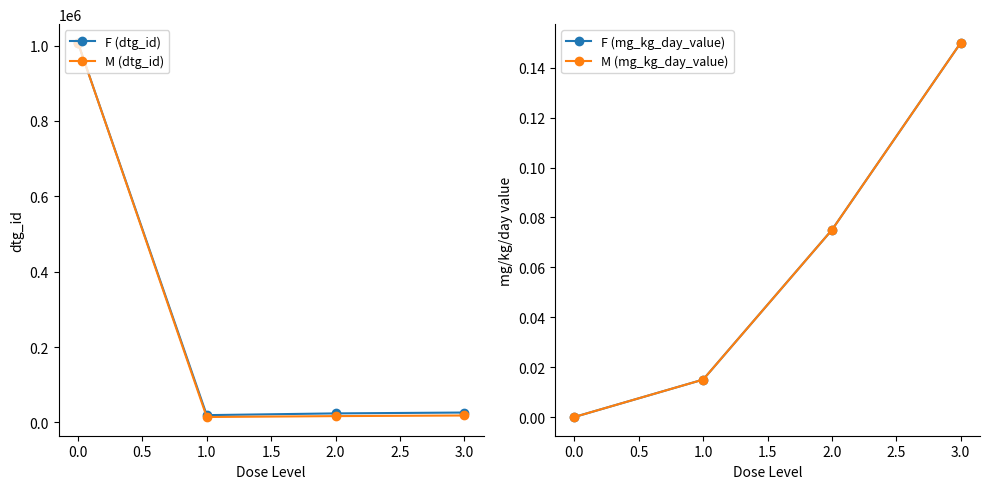

True or false: M (dtg_id) has more than 1 points higher than both neighbors.

False